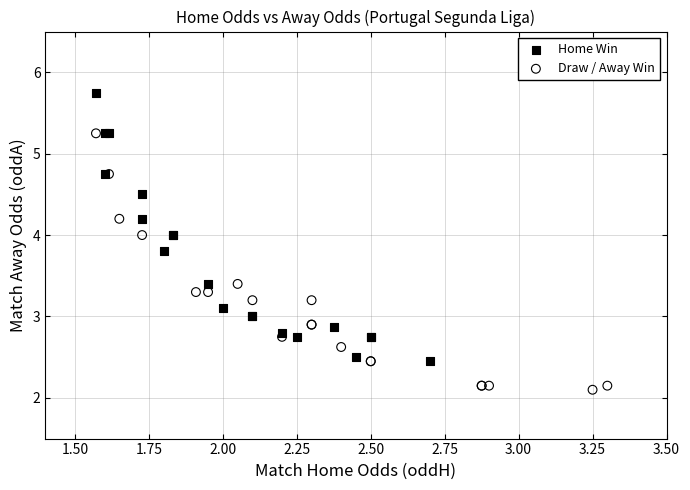

Which series reaches the maximum Y coordinate?

Home Win